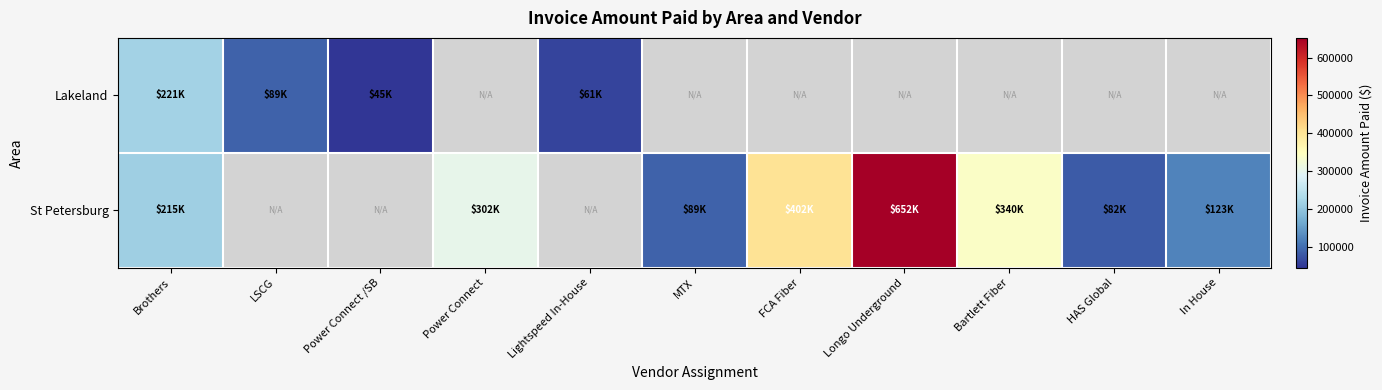

Read the Lakeland value at LSCG.

89241.2